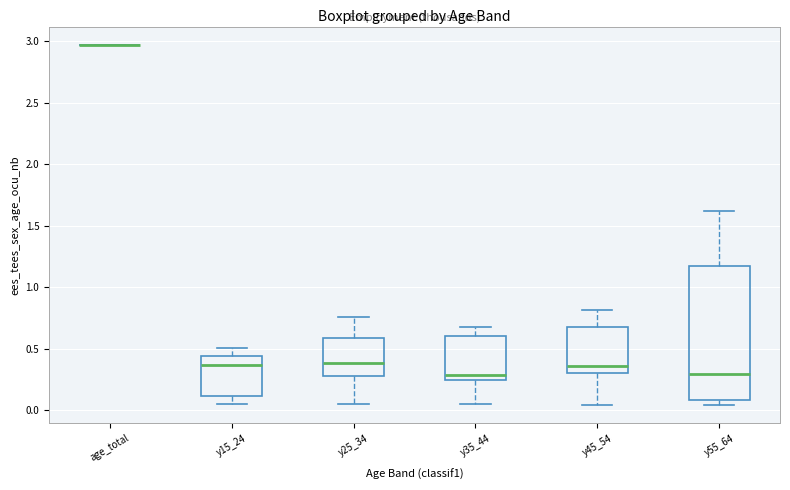

Comparing the boxes themselves (not the whiskers), which one is the tallest?

y55_64